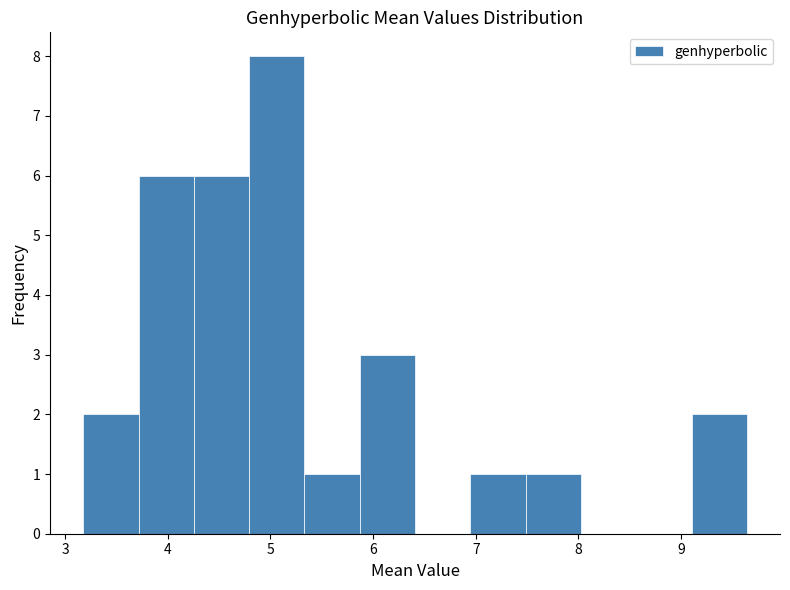

Reading left to right, transcribe this chart: for each bar, give the range it covers on the x-axis and its height. Neither the bar edges nor the heights are printed on the chart, so give them approximately, as read against the axes.

3.2 to 3.7: 2
3.7 to 4.3: 6
4.3 to 4.8: 6
4.8 to 5.3: 8
5.3 to 5.9: 1
5.9 to 6.4: 3
6.4 to 6.9: 0
6.9 to 7.5: 1
7.5 to 8.0: 1
8.0 to 8.6: 0
8.6 to 9.1: 0
9.1 to 9.6: 2